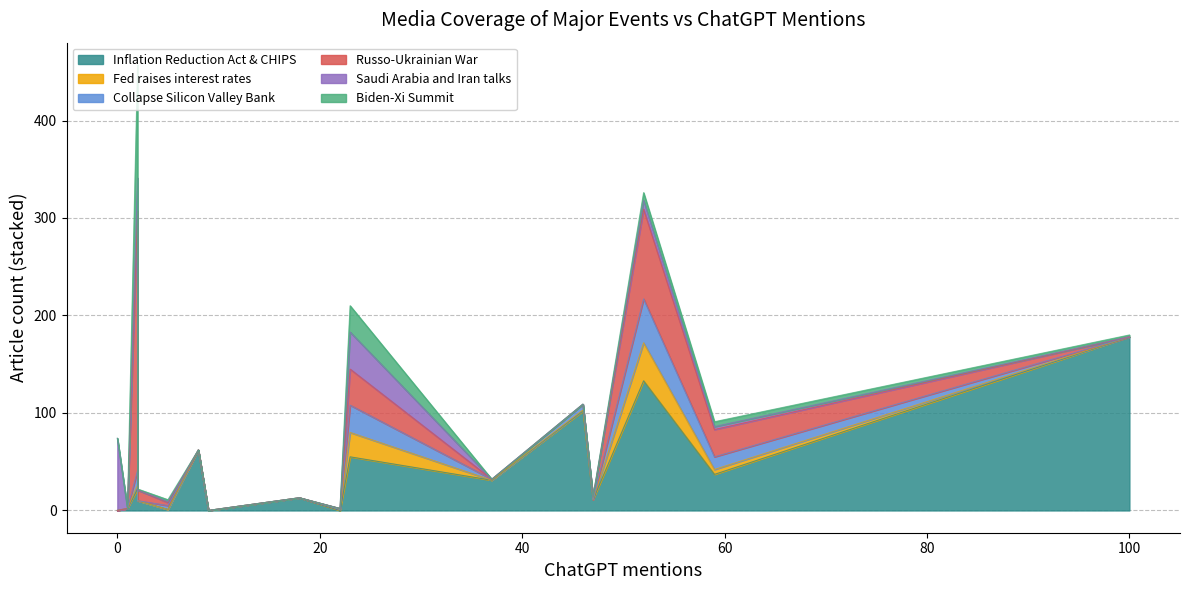

List the series in order of their peak value, highest first.

Russo-Ukrainian War, Inflation Reduction Act & CHIPS, Biden-Xi Summit, Saudi Arabia and Iran talks, Collapse Silicon Valley Bank, Fed raises interest rates